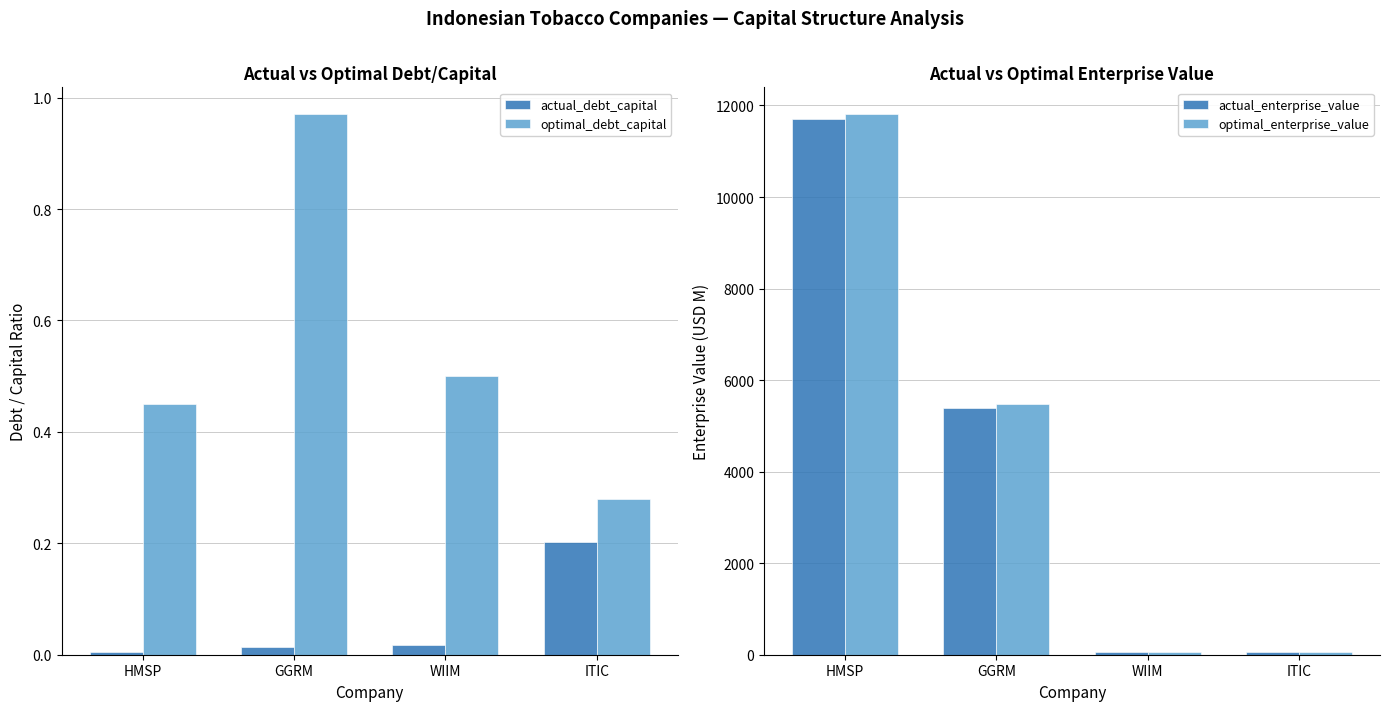

At which category is the sum across all series the highest?

HMSP